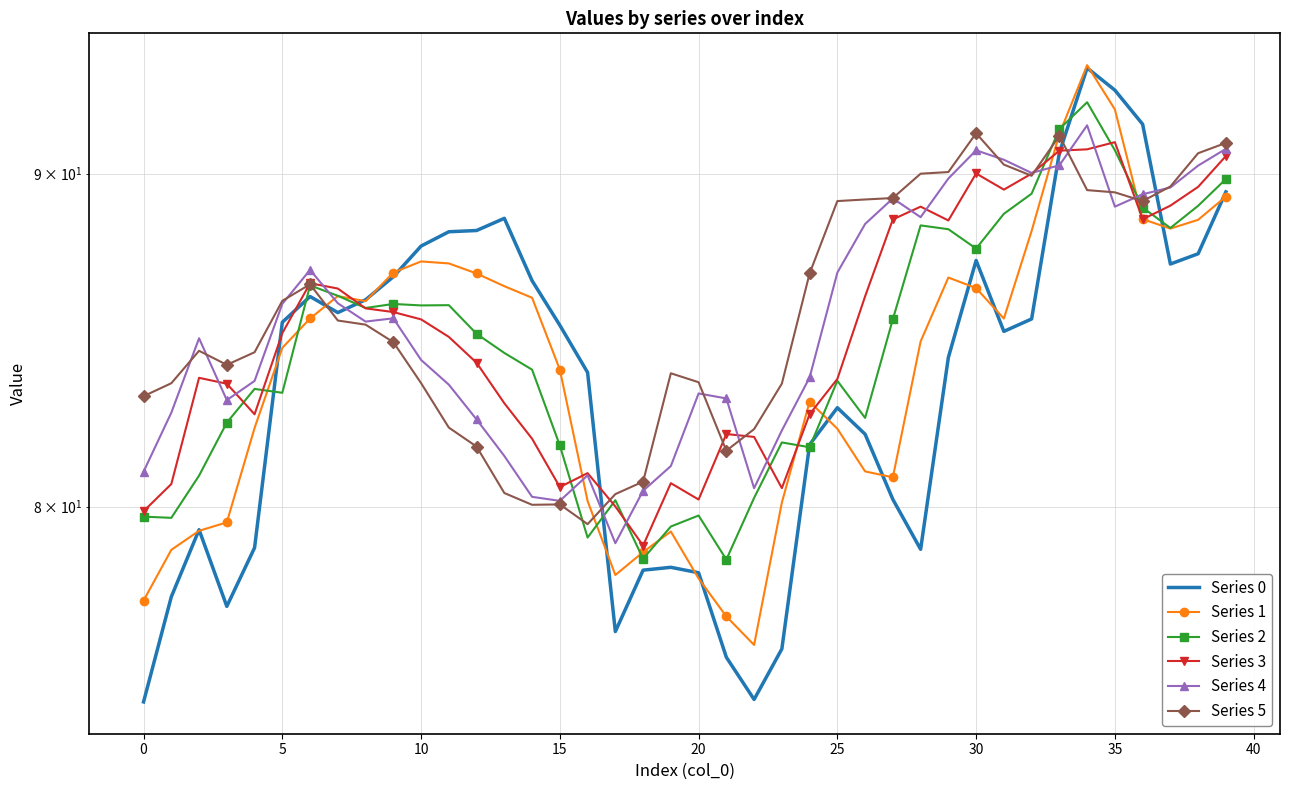

Reading right to left, what are all the values shown in this chart?

Series 0: 89.4	87.5	87.2	91.6	92.7	93.4	90.7	85.5	85.1	87.3	84.3	78.8	80.2	82.1	82.8	81.8	76.1	74.7	75.9	78.2	78.3	78.2	76.5	83.9	85.3	86.7	88.6	88.2	88.2	87.7	86.8	86.1	85.7	86.2	85.4	78.8	77.2	79.4	77.5	74.7
Series 1: 89.3	88.5	88.3	88.6	92.1	93.5	91.3	88.2	85.5	86.4	86.8	84.8	80.8	81.0	82.2	83.0	80.1	76.2	77.0	78.0	79.3	78.7	78.1	80.2	84.0	86.1	86.5	86.9	87.2	87.2	86.9	86.0	86.2	85.5	84.6	82.3	79.6	79.3	78.8	77.4
Series 2: 89.8	89.0	88.3	88.9	90.7	92.3	91.4	89.4	88.7	87.6	88.2	88.4	85.5	82.6	83.6	81.7	81.8	80.2	78.5	79.8	79.4	78.5	80.2	79.1	81.8	84.0	84.5	85.0	85.9	85.9	85.9	85.8	86.2	86.5	83.3	83.4	82.4	80.9	79.7	79.7
Series 3: 90.6	89.6	89.0	88.6	91.0	90.8	90.7	90.0	89.5	90.0	88.5	89.0	88.6	86.2	83.7	82.7	80.5	82.0	82.1	80.2	80.7	78.9	80.0	81.0	80.6	81.9	83.0	84.2	85.0	85.5	85.7	85.8	86.4	86.6	85.1	82.7	83.6	83.7	80.6	79.9
Series 4: 90.8	90.3	89.6	89.3	89.0	91.5	90.3	90.0	90.4	90.7	89.8	88.6	89.2	88.4	86.9	83.7	82.2	80.5	83.1	83.3	81.2	80.5	79.0	80.9	80.2	80.3	81.4	82.5	83.5	84.3	85.5	85.4	86.0	87.0	85.9	83.6	83.1	84.9	82.7	81.0
Series 5: 91.0	90.6	89.6	89.1	89.4	89.5	91.2	89.9	90.3	91.3	90.0	90.0	89.2	89.2	89.1	86.9	83.6	82.2	81.6	83.6	83.9	80.7	80.4	79.5	80.1	80.1	80.4	81.7	82.3	83.6	84.8	85.3	85.4	86.5	86.0	84.5	84.1	84.5	83.6	83.2